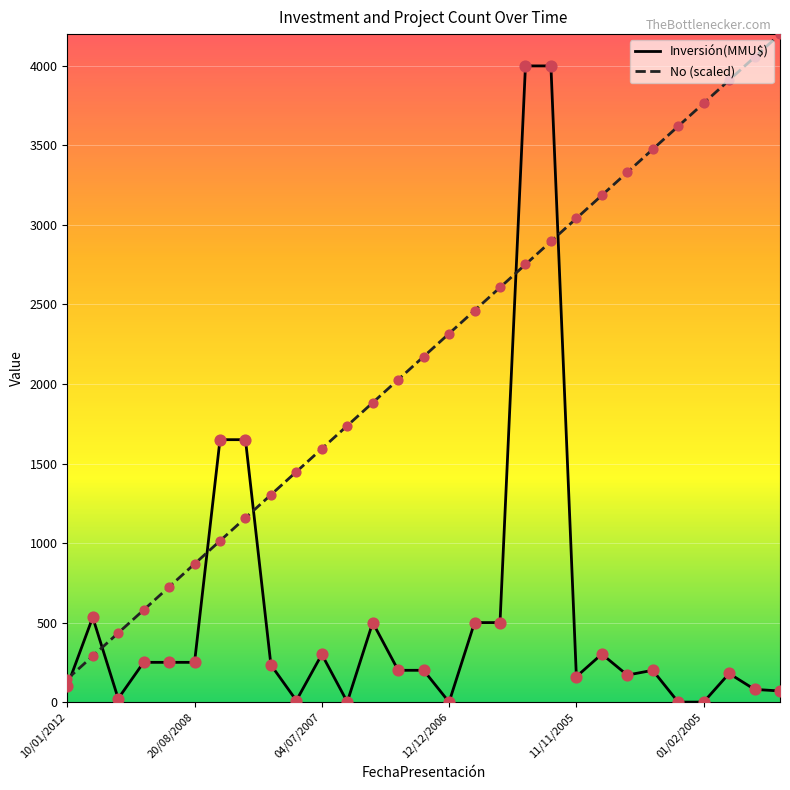

Which series has the largest total across all categories?

No (scaled)